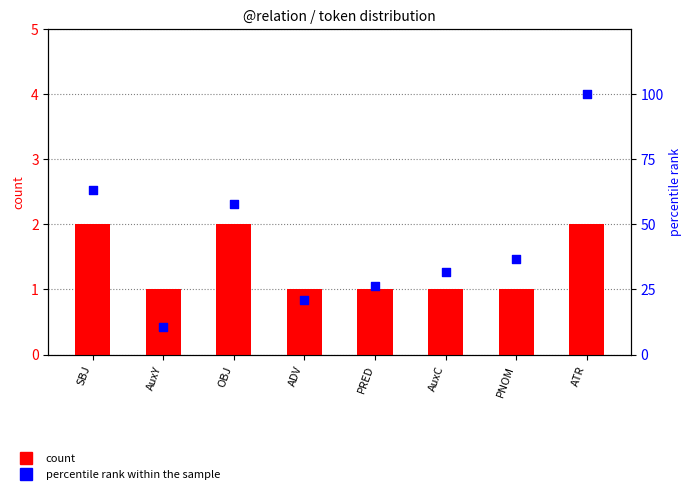

Is the value of percentile rank within the sample at AuxY greater than the value of count at OBJ?

Yes